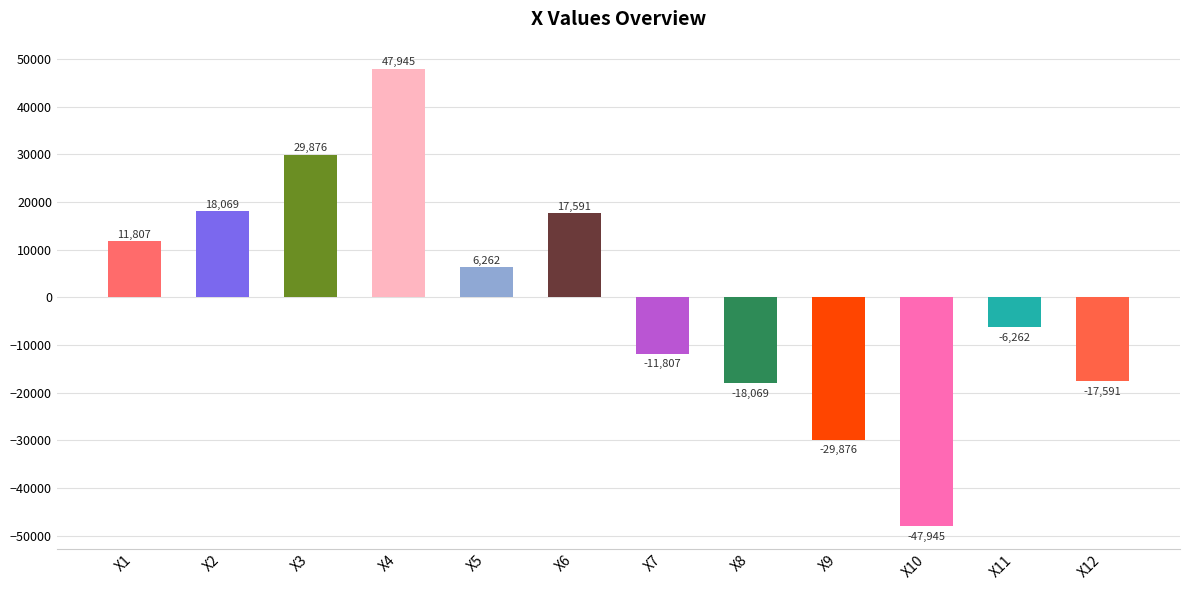

True or false: the data shows -24796 at X8.

False